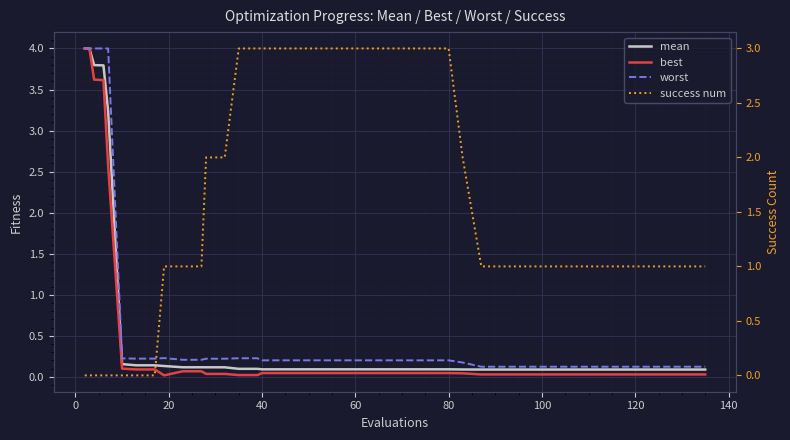

True or false: success num has more than 1 points higher than both neighbors.

False